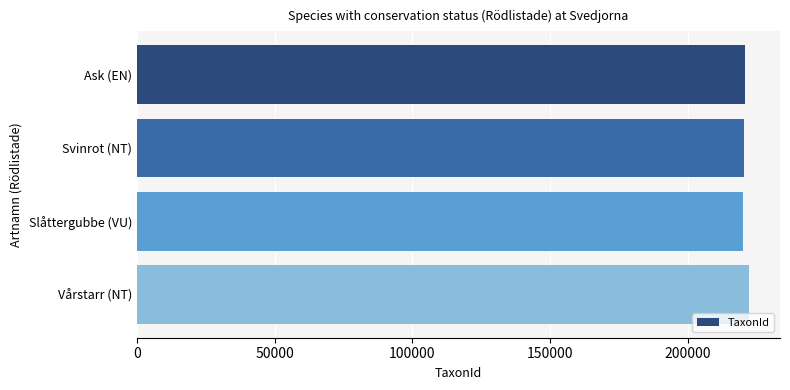

Approximately how many times larger is the value at Ask (EN) compared to Svinrot (NT)?

1.0